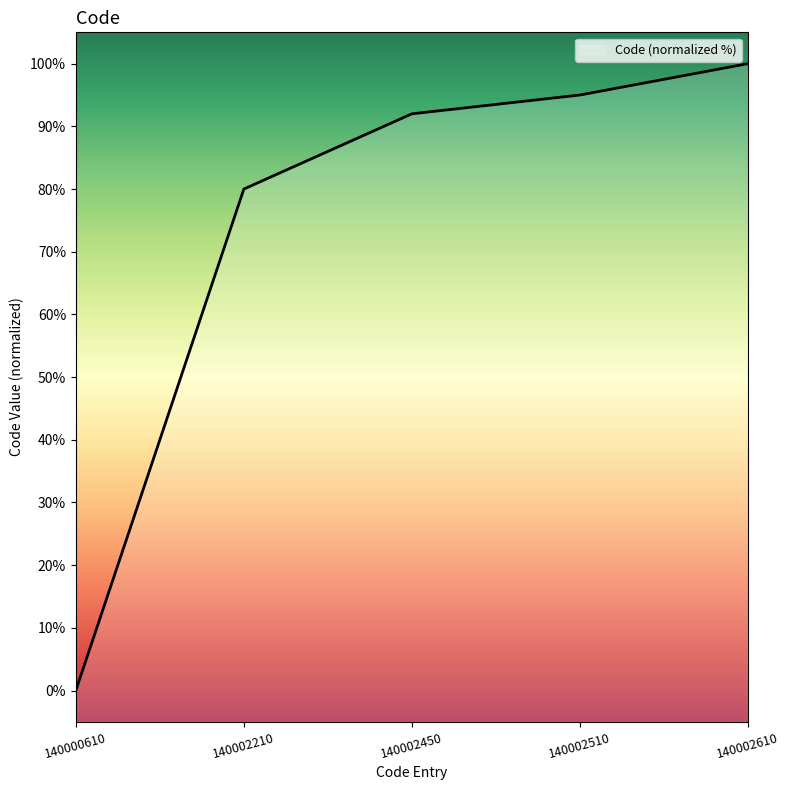

Reading left to right, list all the values displayed in this chart.

140000610=0	140002210=80	140002450=92	140002510=95	140002610=100